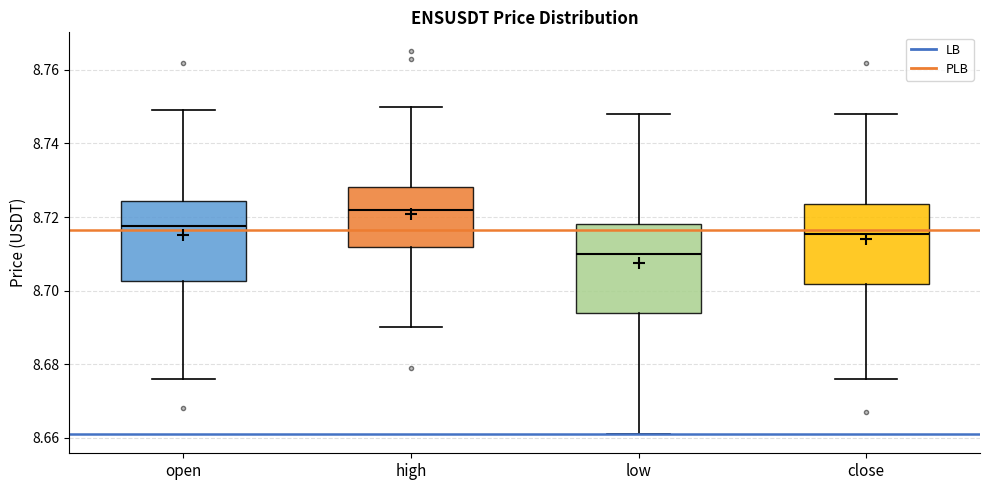

Which box is the tallest, from its lower edge to its upper edge?

low